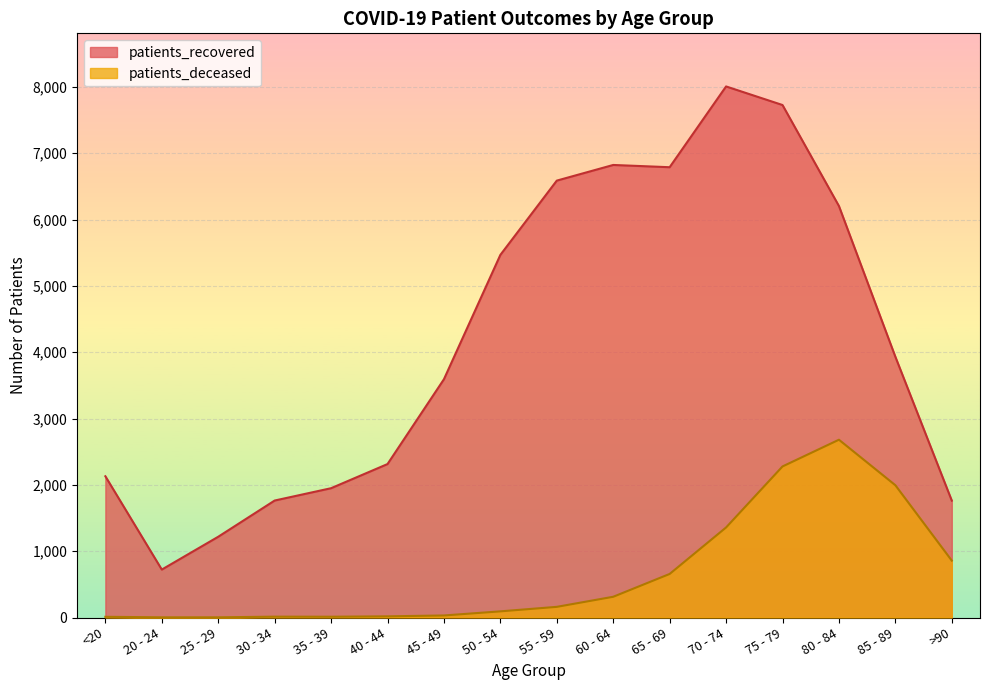

Reading left to right, extract all data points from this chart.

patients_recovered: 2130	723	1218	1764	1950	2314	3593	5468	6588	6824	6790	8008	7728	6205	3932	1763
patients_deceased: 11	3	3	13	12	18	31	93	161	313	657	1358	2278	2681	1995	858